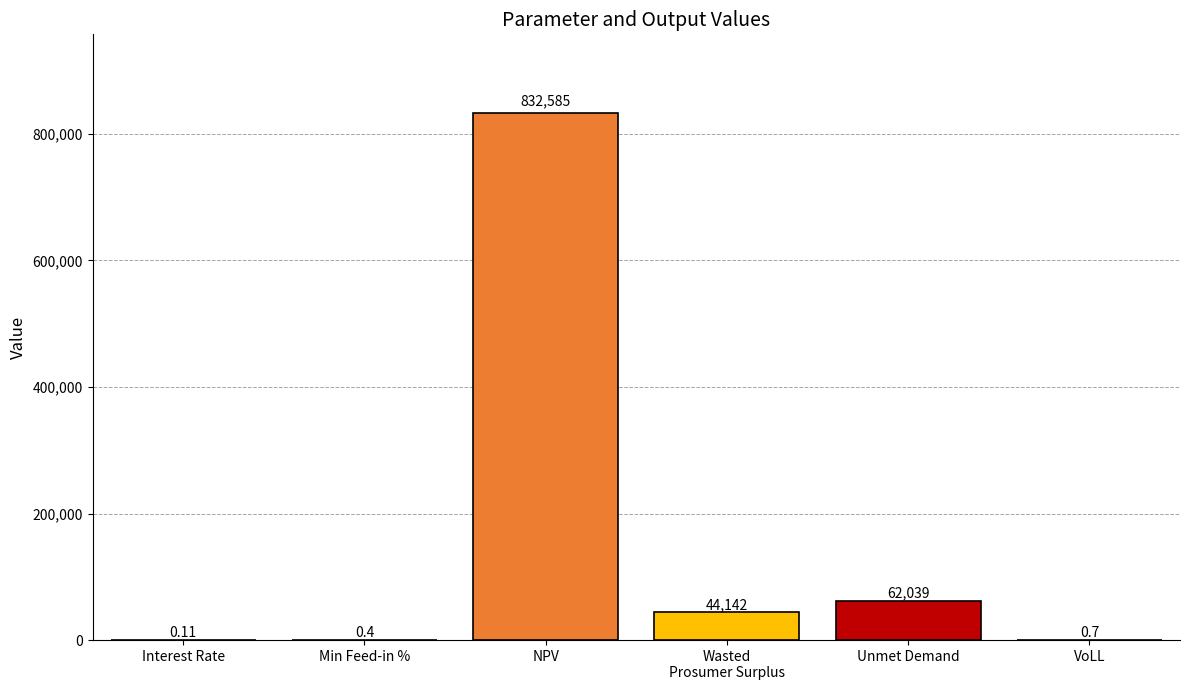

Where does the data first go above 44142?

NPV